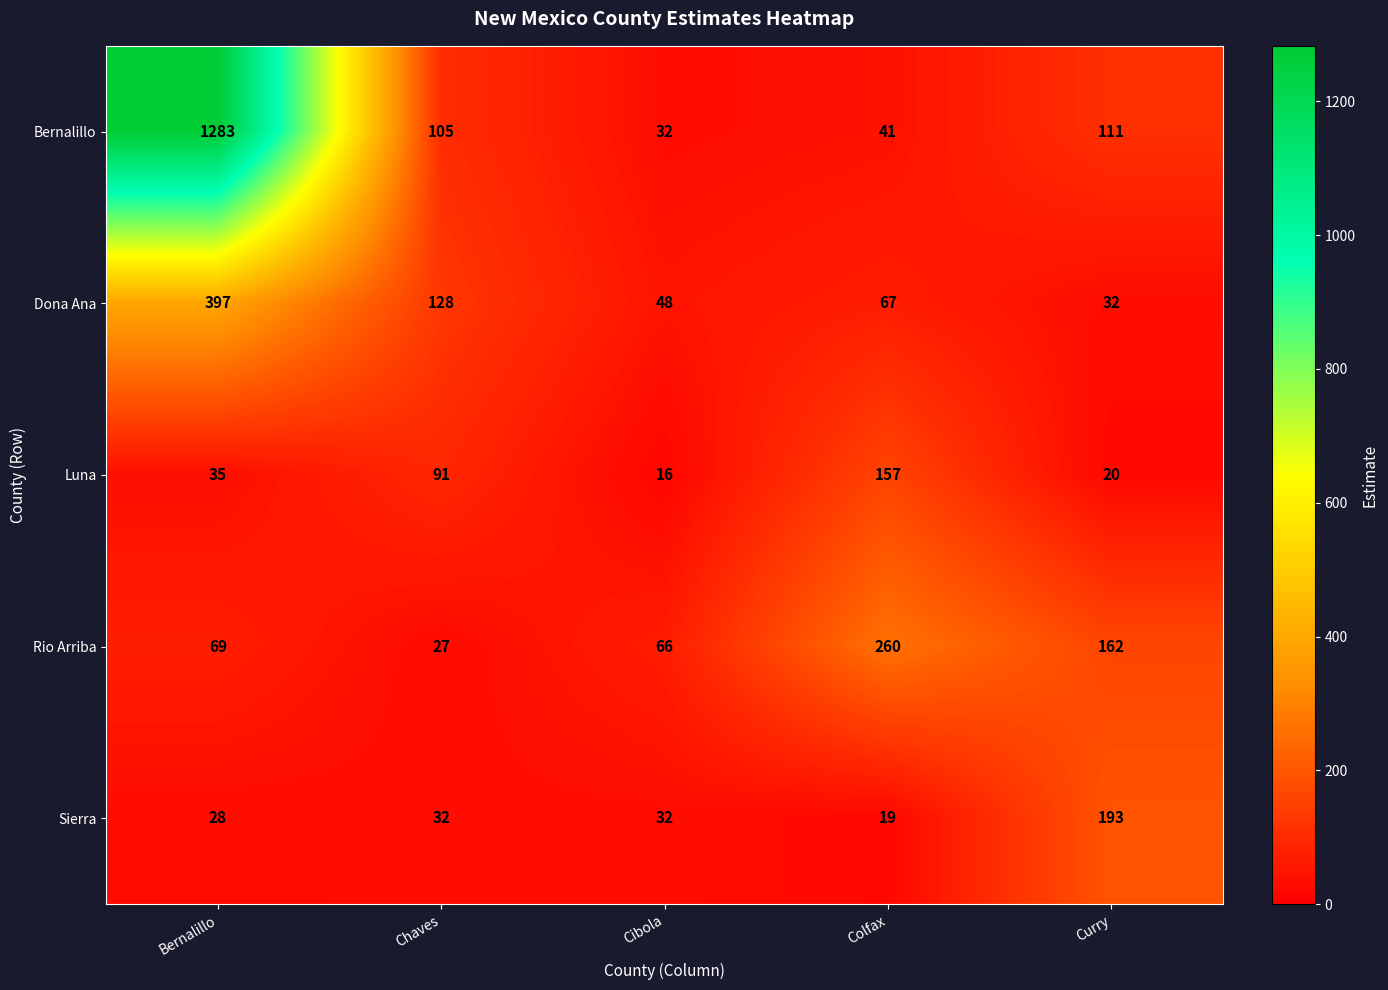

Rank the series by their maximum value, from lowest to highest.

Luna, Sierra, Rio Arriba, Dona Ana, Bernalillo